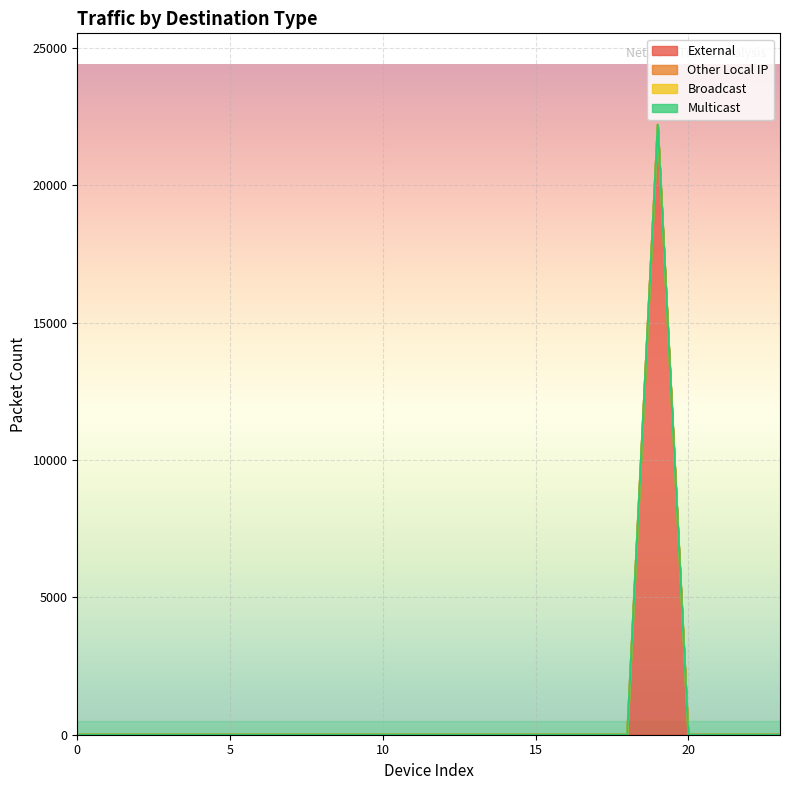

Which series has the largest range (max minus min)?

External